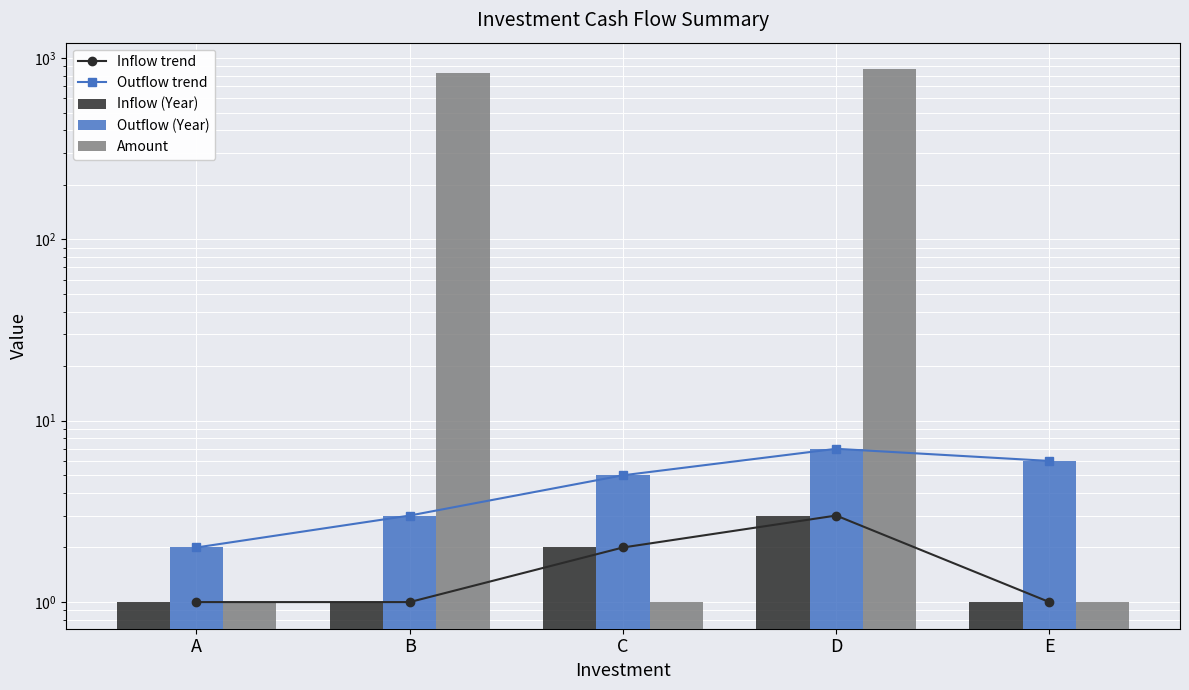

Does the chart contain stacked bars?

No